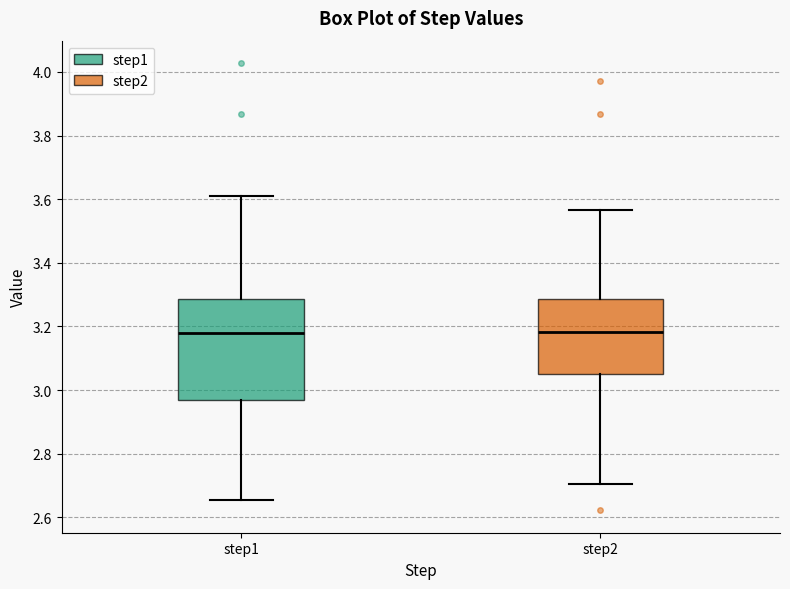

Where does the median line of the box for step1 sit on the y-axis? The values are not printed on the chart, so give them approximately, as read against the axis.

3.18